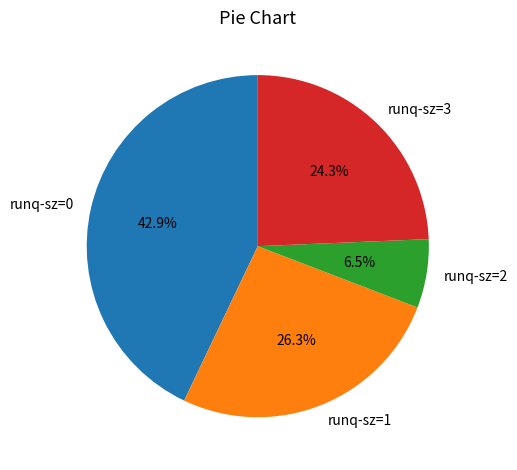

Count the number of slices in the pie.

4